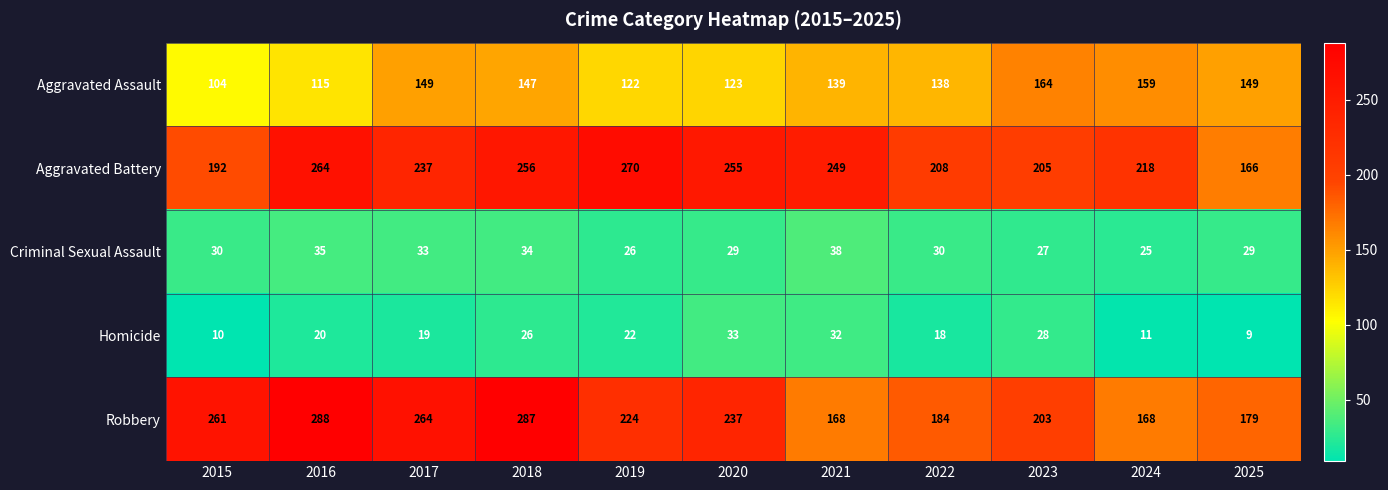

List the series in order of their peak value, lowest first.

Homicide, Criminal Sexual Assault, Aggravated Assault, Aggravated Battery, Robbery